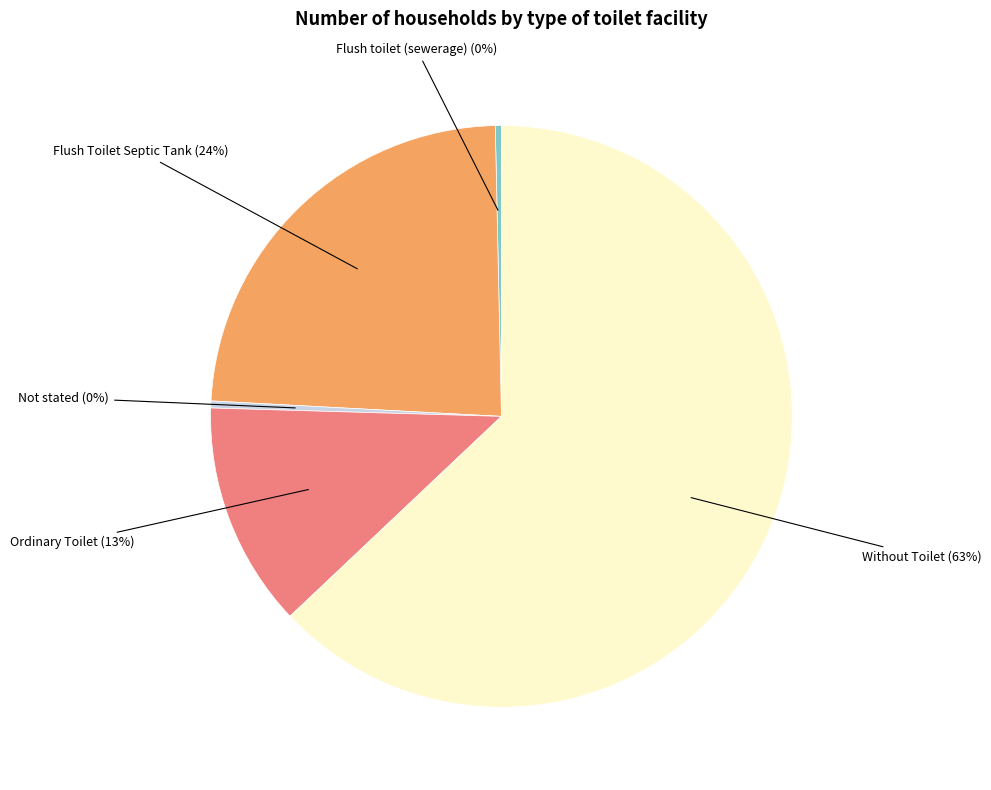

Is there any slice that represents more than half of the pie?

Yes